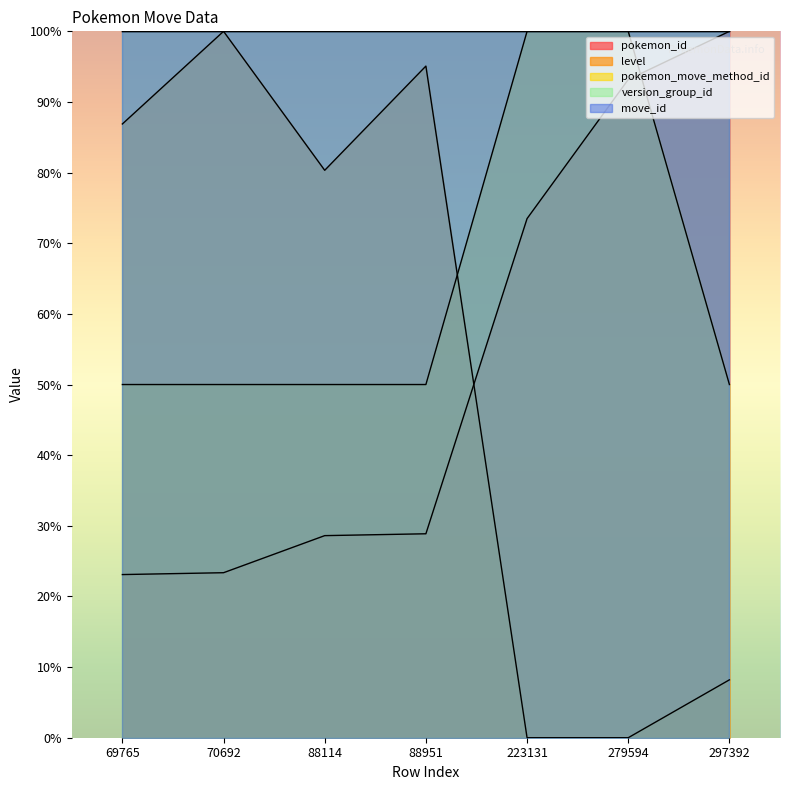

At which category does level reach its first local peak?

70692